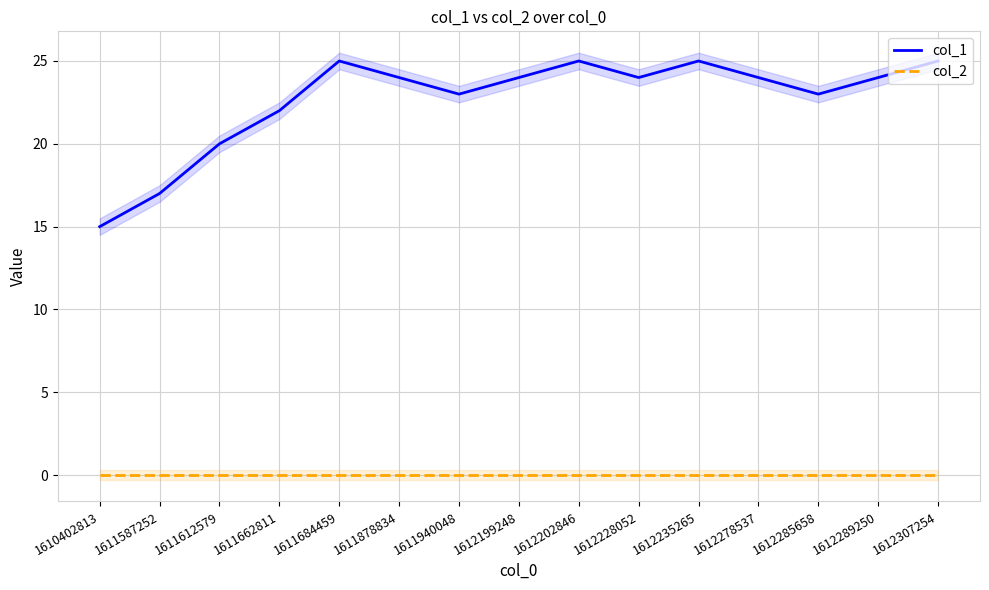

Which category has the lowest value in the col_1 series?

1610402813